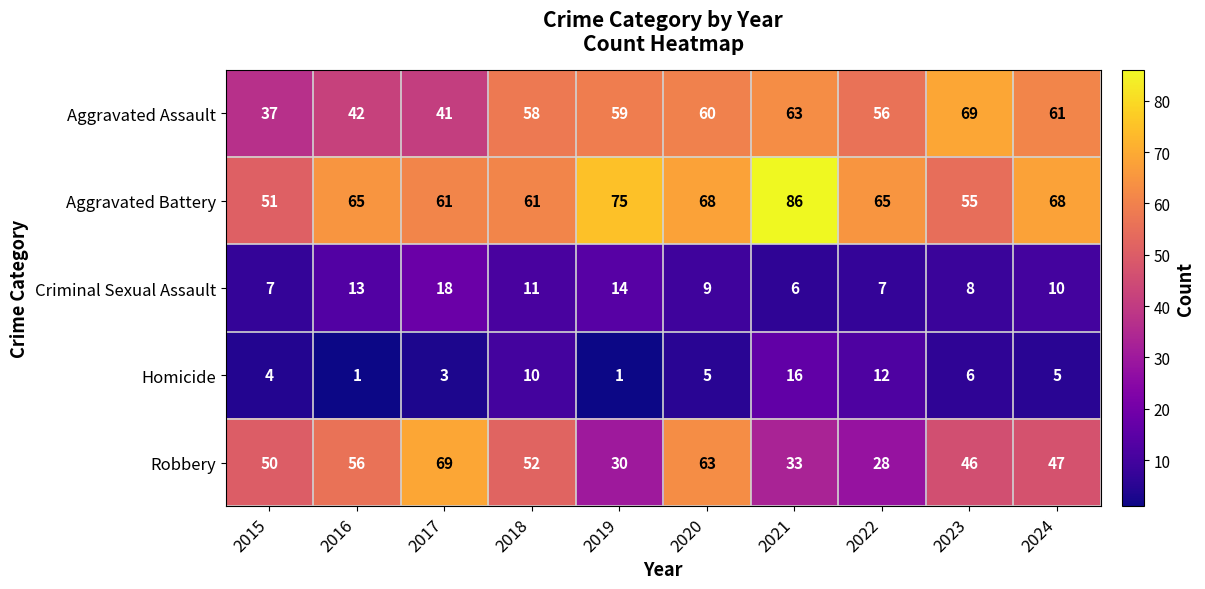

What is the sum of the Criminal Sexual Assault values at 2022 and 2019?

21